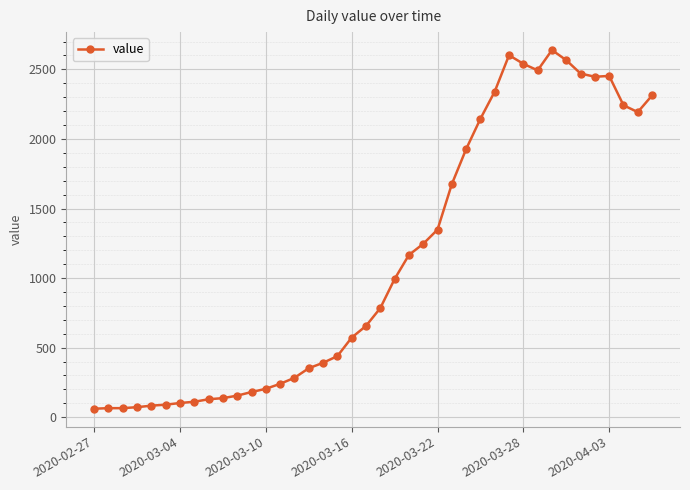

What is the minimum value shown in the chart?

61